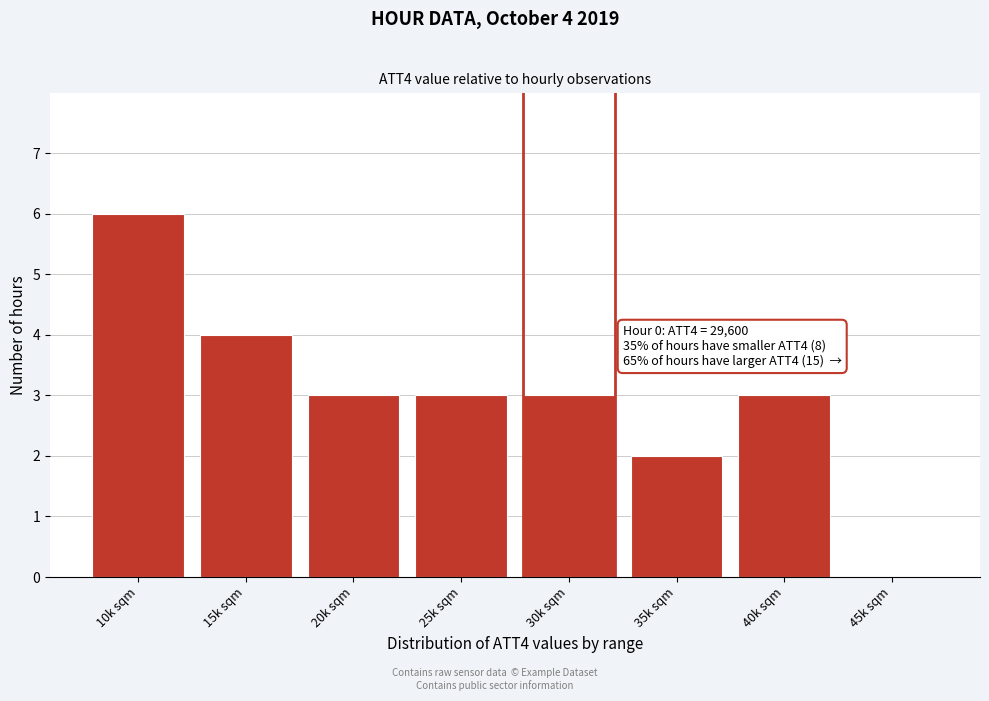

Reading left to right, transcribe all the data shown in this chart.

10k sqm=6	15k sqm=4	20k sqm=3	25k sqm=3	30k sqm=3	35k sqm=2	40k sqm=3	45k sqm=0